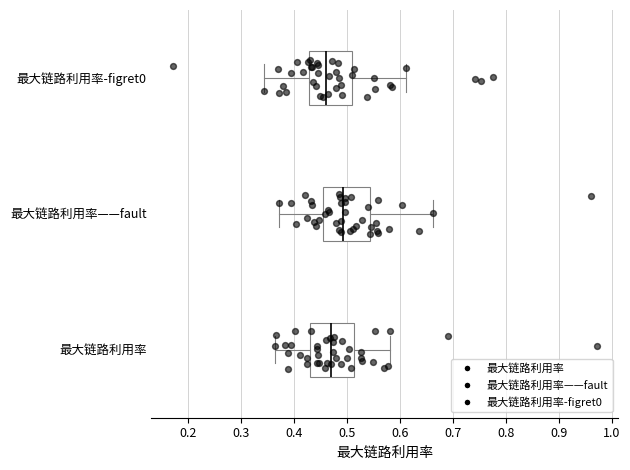

Reading bottom to top, transcribe this box plot: for each box, give where its median line is, the range the box spans, and where its two whiskers end, as read against the x-axis. The values are not printed on the chart, so give them approximately, as read against the axis.

最大链路利用率: median 0.47, box 0.43 to 0.51, whiskers 0.37 to 0.58
最大链路利用率——fault: median 0.49, box 0.46 to 0.54, whiskers 0.37 to 0.66
最大链路利用率-figret0: median 0.46, box 0.43 to 0.51, whiskers 0.34 to 0.61